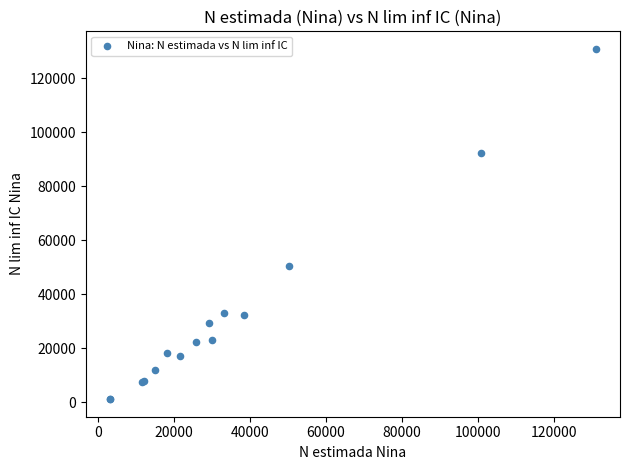

What Y value in the scatter plot is closest to 66041?

50396